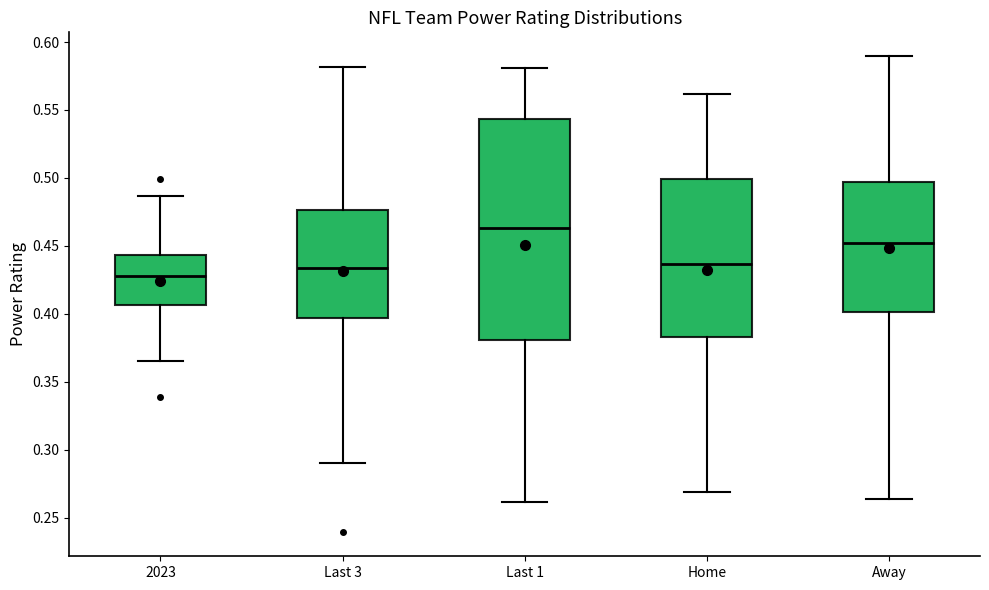

Reading left to right, transcribe this box plot: for each box, give where its median line is, the range the box spans, and where its two whiskers end, as read against the y-axis. The values are not printed on the chart, so give them approximately, as read against the axis.

2023: median 0.430, box 0.405 to 0.445, whiskers 0.365 to 0.485
Last 3: median 0.435, box 0.395 to 0.475, whiskers 0.290 to 0.580
Last 1: median 0.465, box 0.380 to 0.545, whiskers 0.260 to 0.580
Home: median 0.435, box 0.385 to 0.500, whiskers 0.270 to 0.560
Away: median 0.450, box 0.400 to 0.495, whiskers 0.265 to 0.590